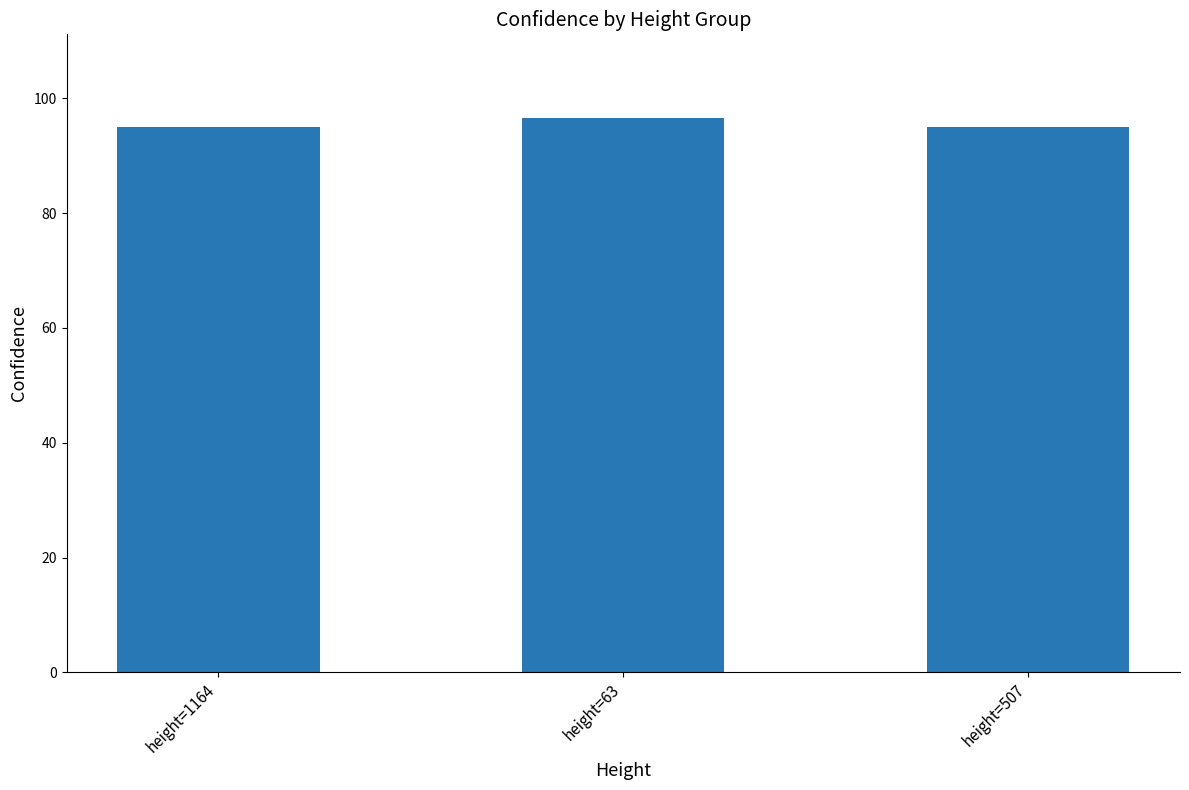

Count the values in the range 95 to 96.

2